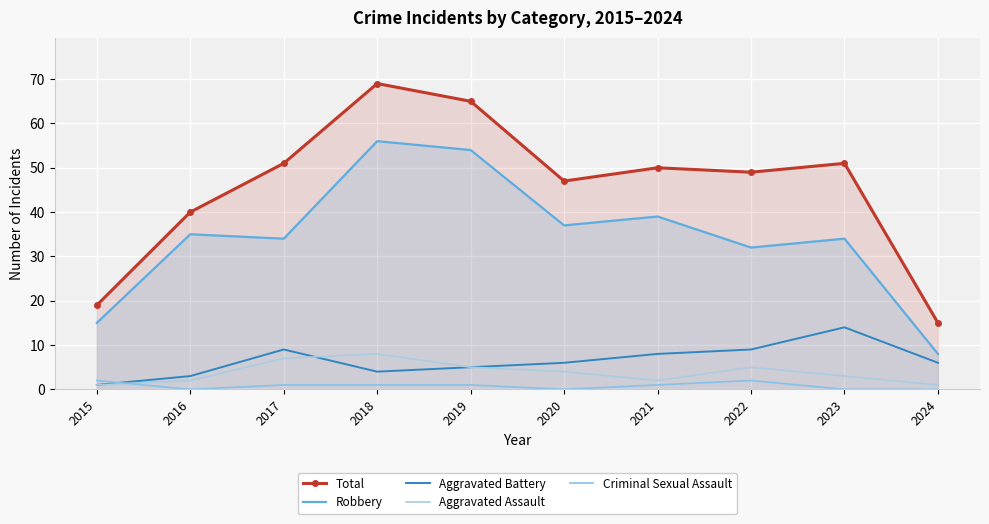

What is the total value across all series at 2022?

97